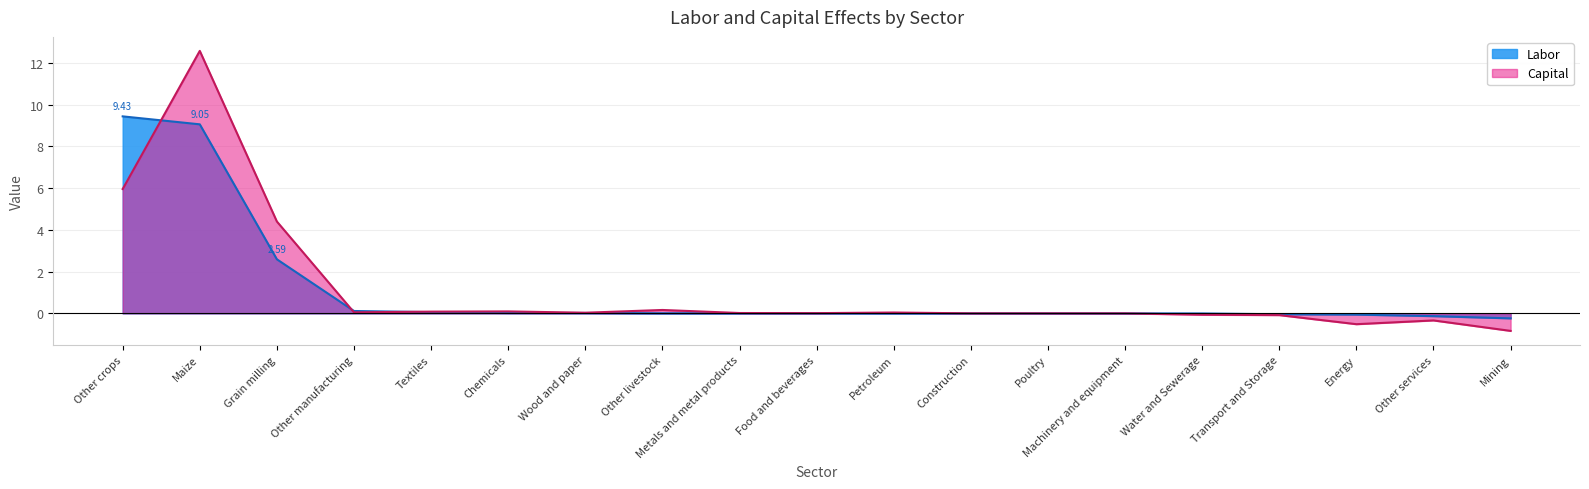

Where is Capital nearest to the value 5?

Grain milling